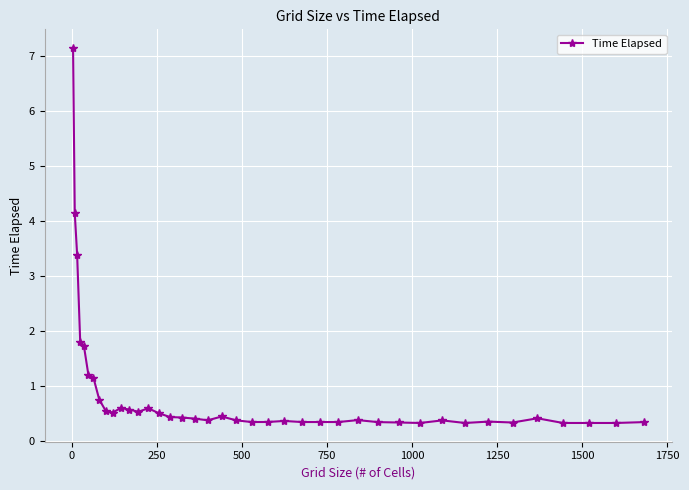

What is the maximum value shown in the chart?

7.1